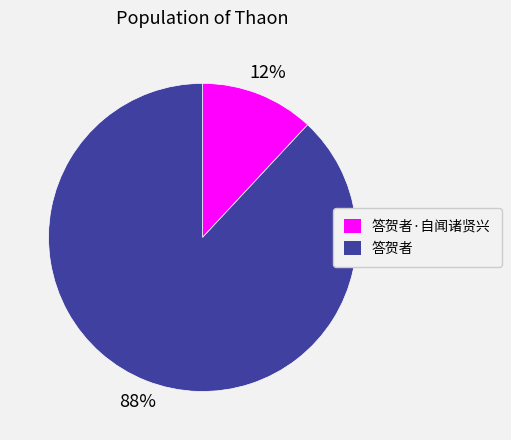

Does any single category account for the majority?

Yes